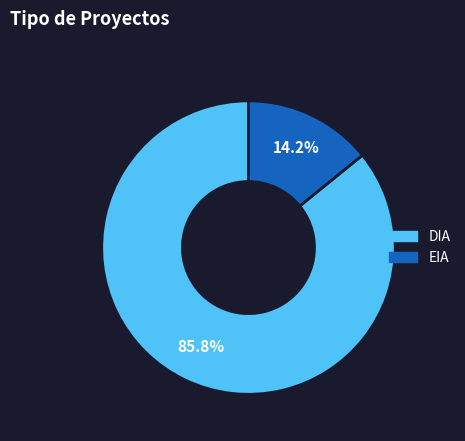

Do EIA and DIA together represent more than half of the pie?

Yes